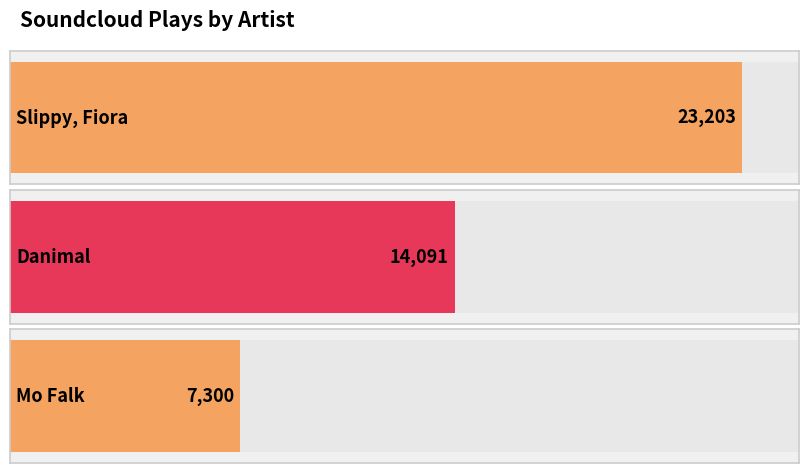

Which label corresponds to the largest value in the chart?

Slippy, Fiora